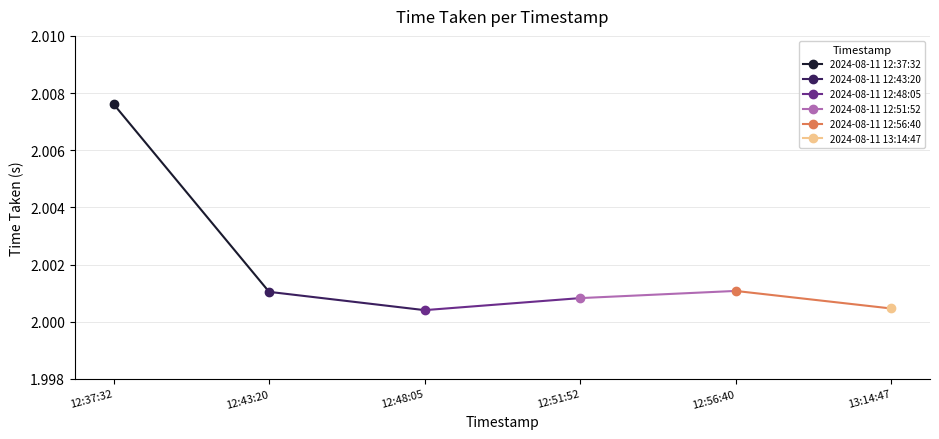

What is the average value?

2.0